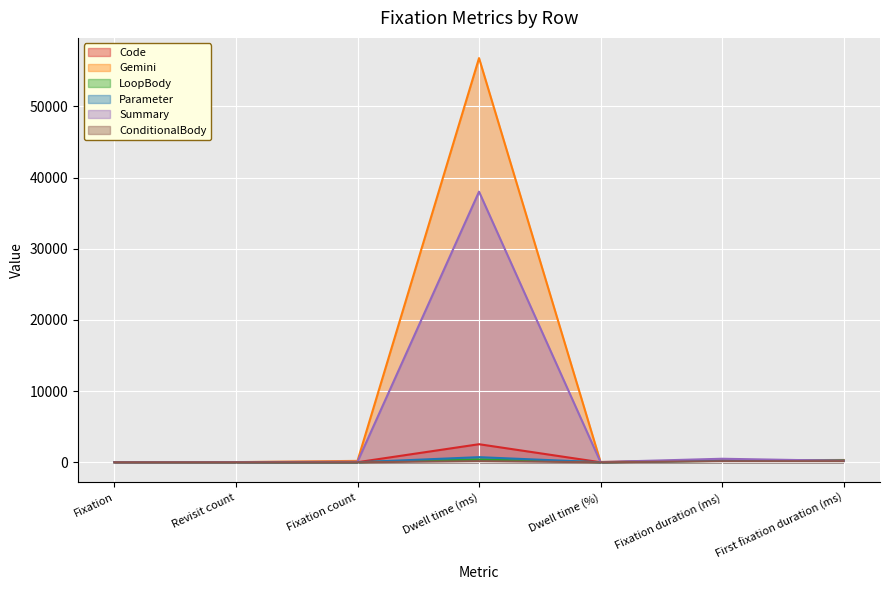

Which series has the largest total across all categories?

Gemini